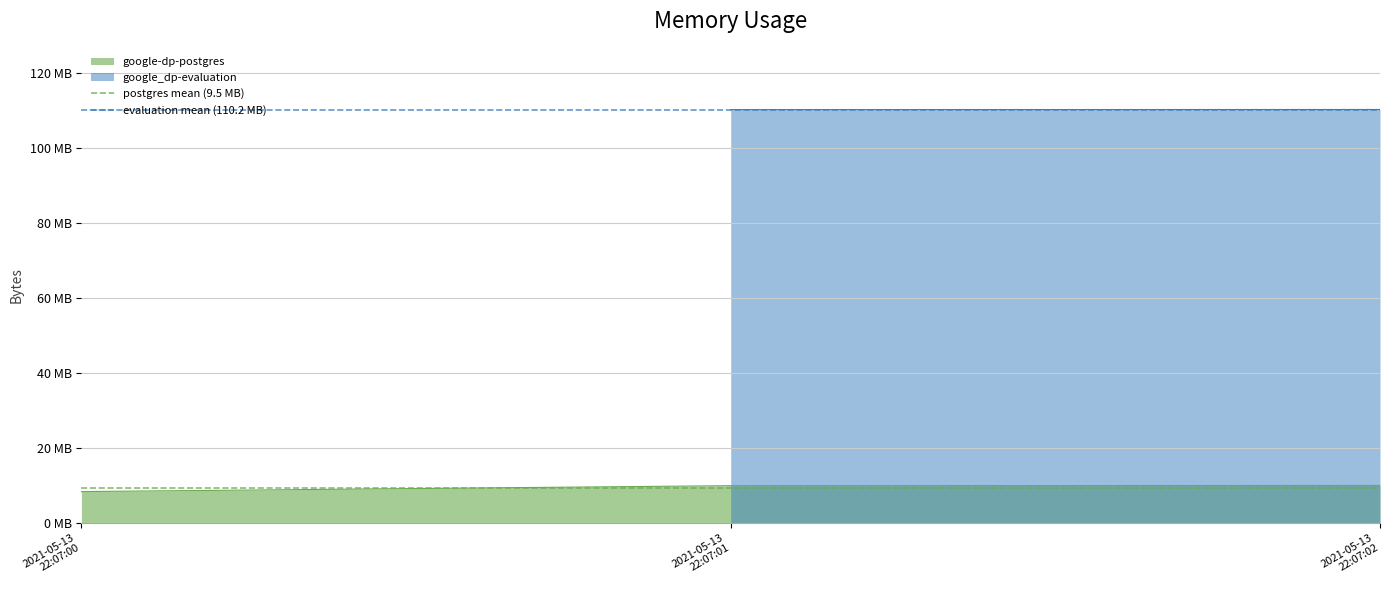

What is the difference between the highest and lowest values at 2021-05-13
22:07:01?

100741120